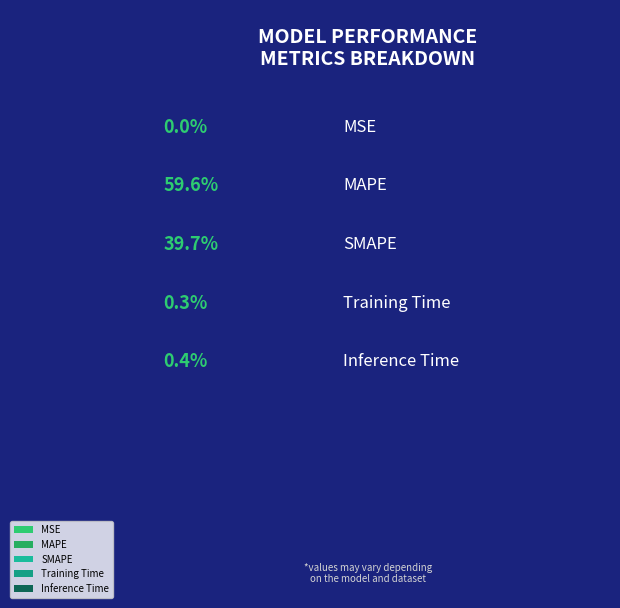

Which category accounts for the majority?

MAPE